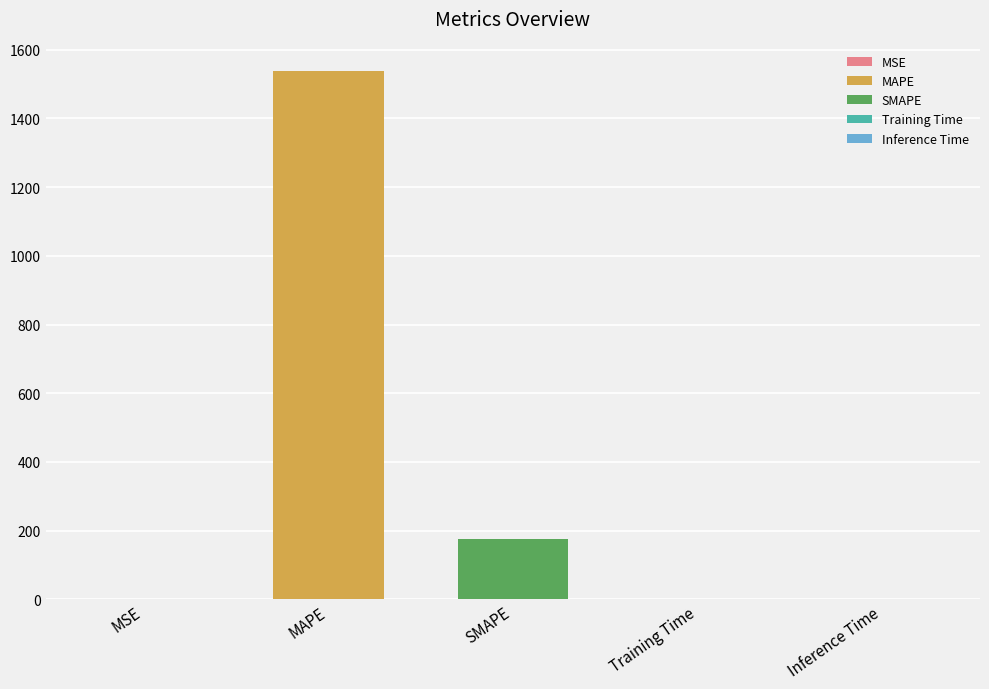

Does the chart contain any negative values?

No